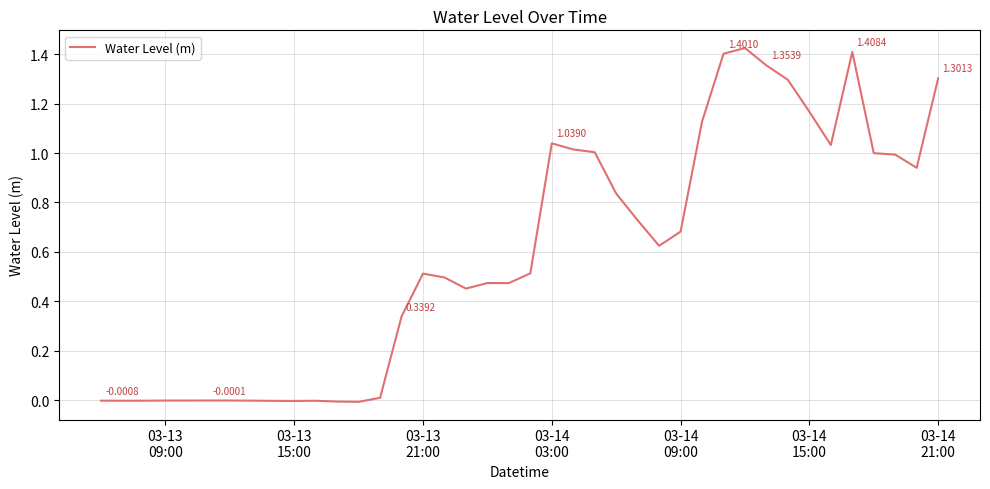

Does the chart have visible grid lines?

Yes